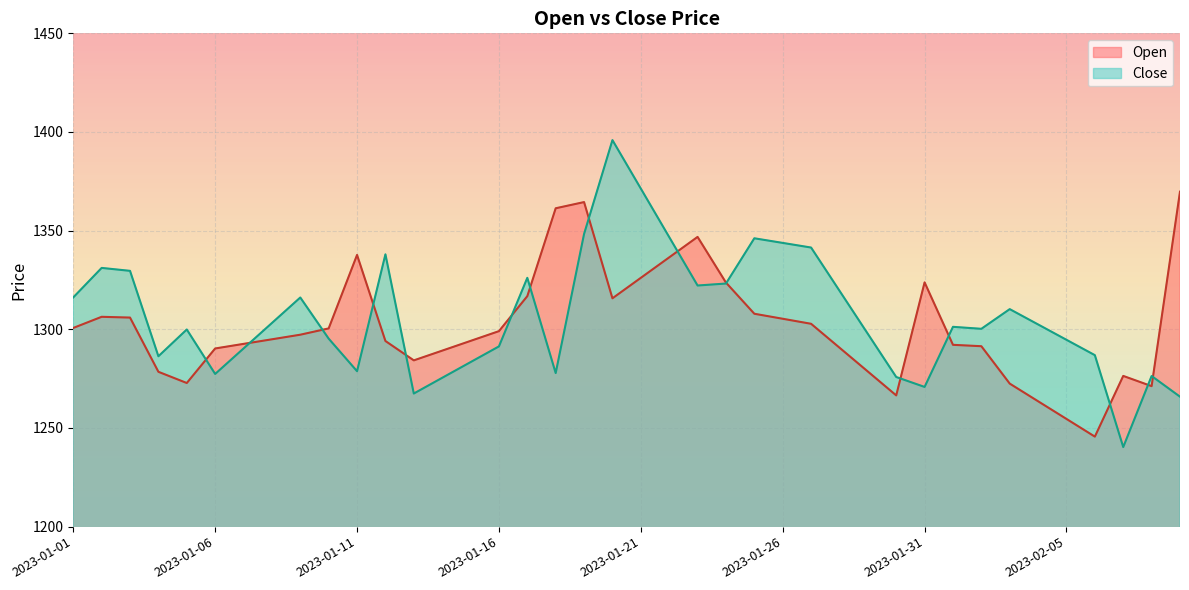

Rank the series at 2023-02-05 from lowest to highest value.

Open, Close